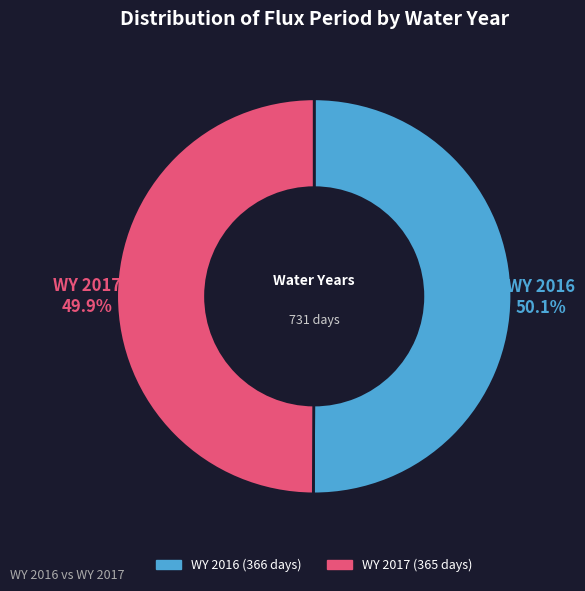

To the nearest percent, what percentage of the pie is WY 2017?

50%